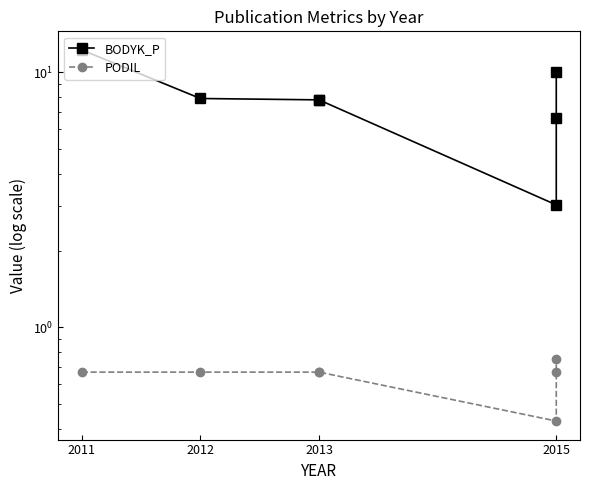

What is the average value of the BODYK_P series?

7.9